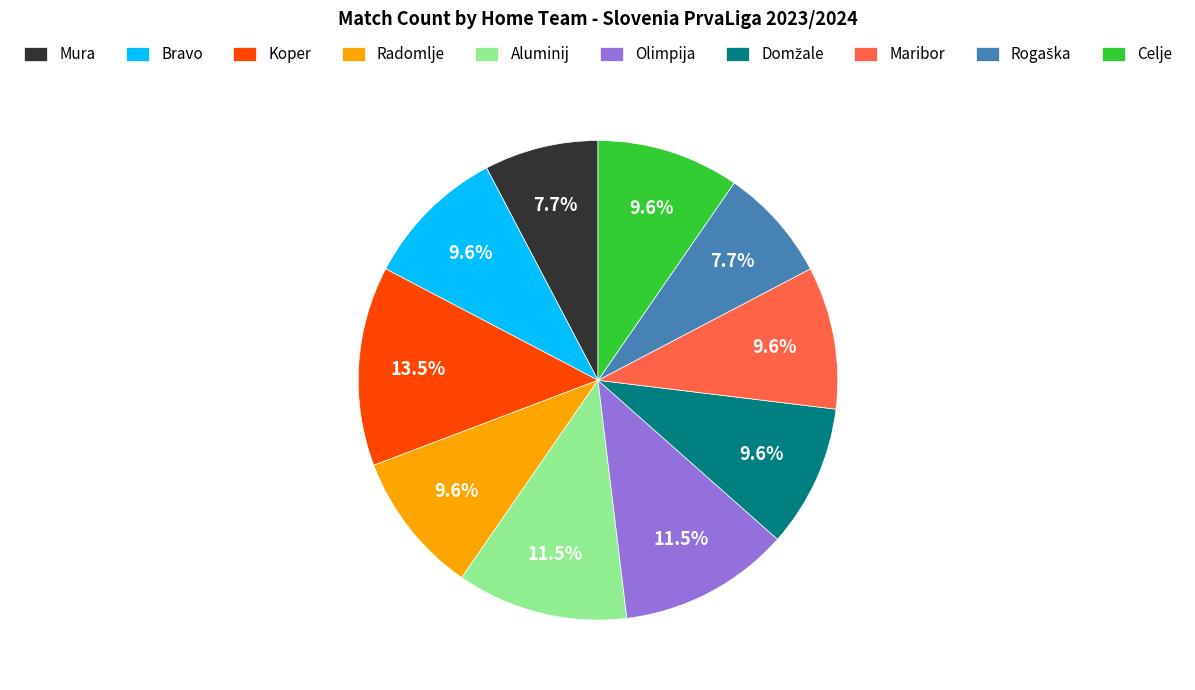

What is the total percentage of Koper and Aluminij?

25.0%